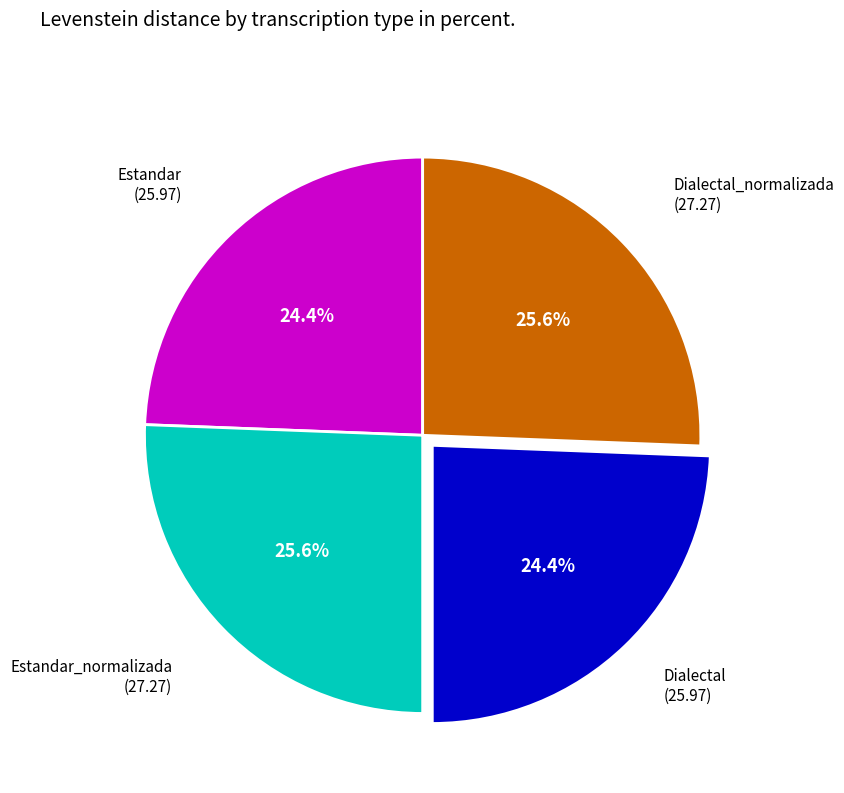

Is there any slice that represents more than half of the pie?

No